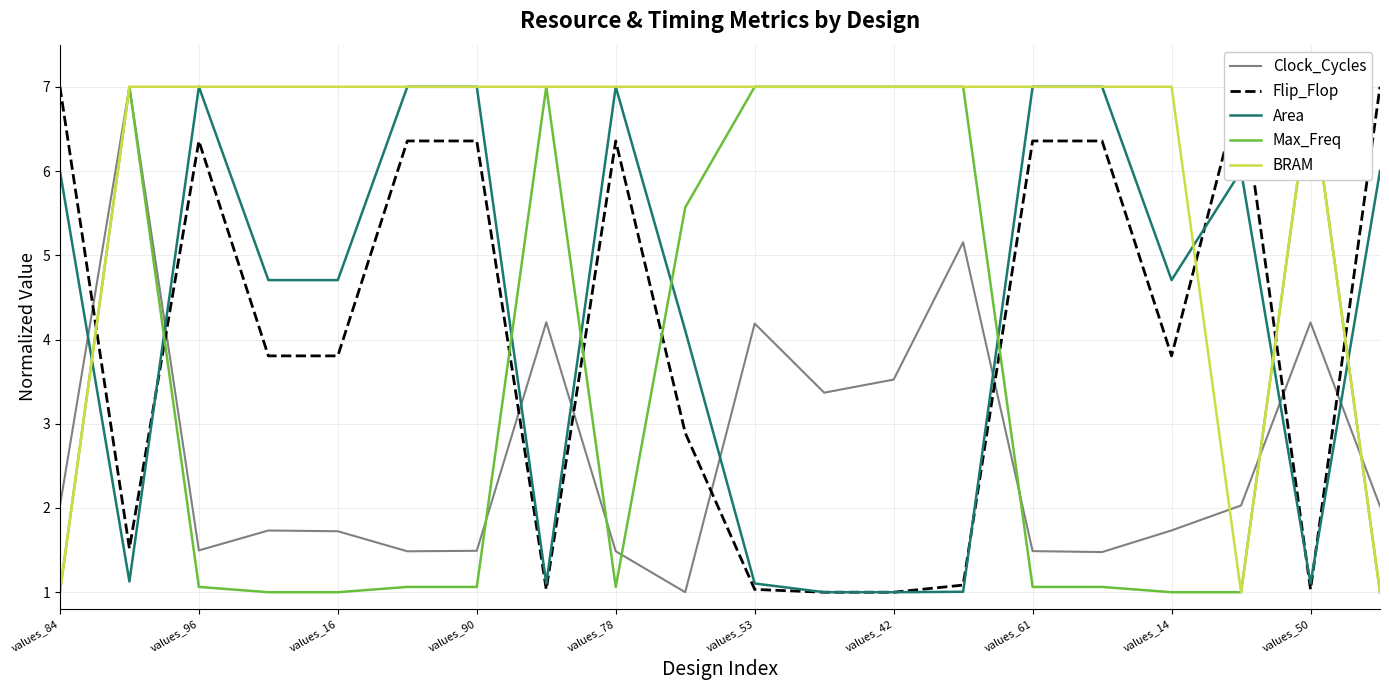

What is the minimum value for BRAM?

1.0